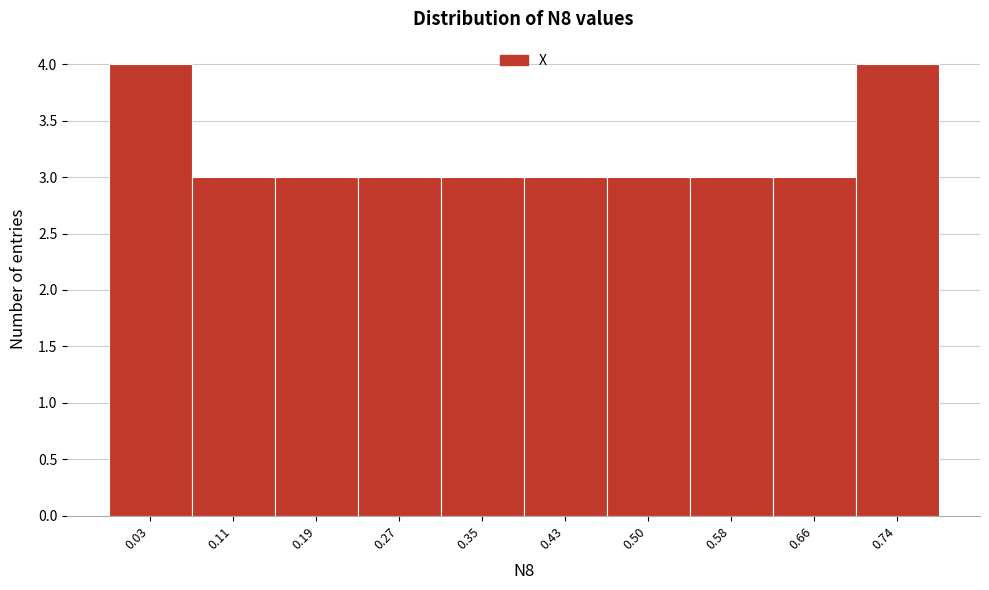

Reading left to right, transcribe all the data shown in this chart.

0.03=4	0.11=3	0.19=3	0.27=3	0.35=3	0.43=3	0.50=3	0.58=3	0.66=3	0.74=4